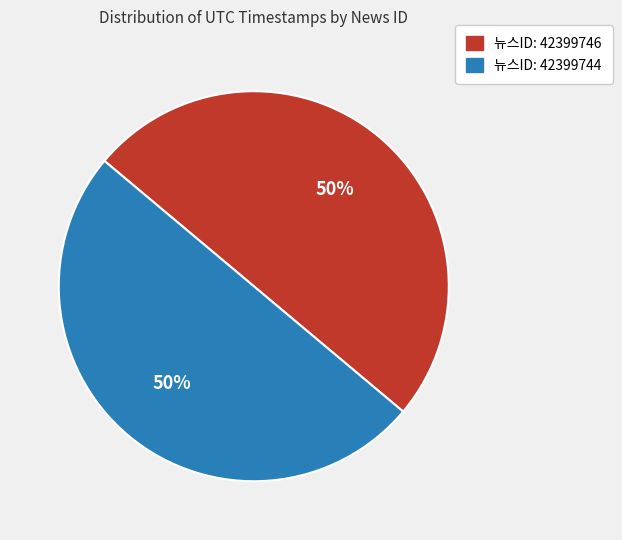

To the nearest percent, what is the average slice percentage?

50%